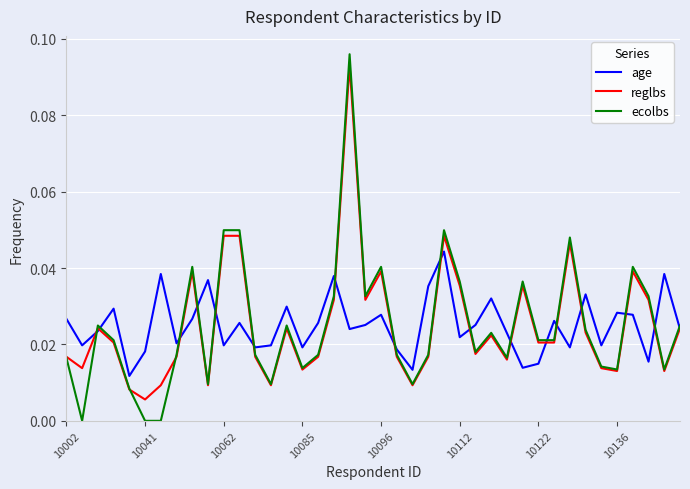

How many lines are shown in the chart?

3